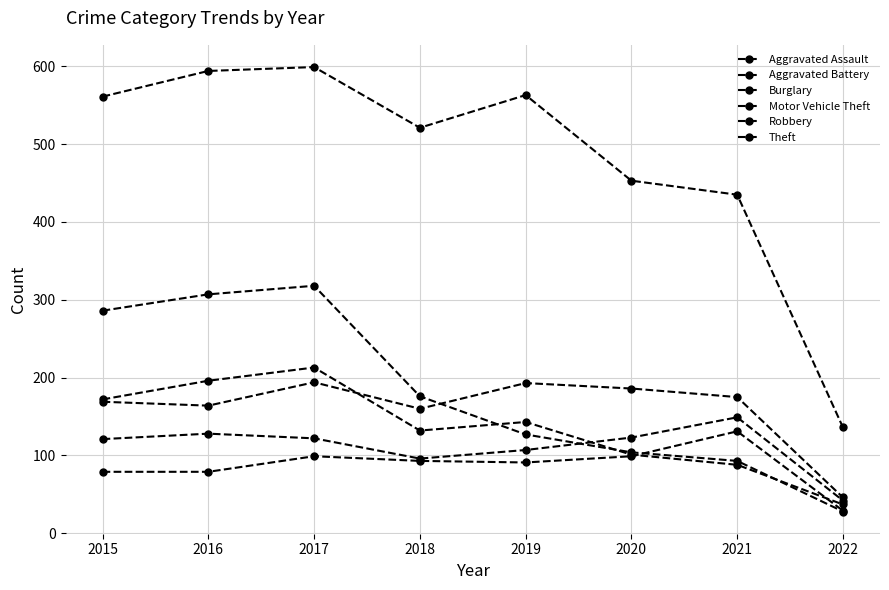

Count the number of data series in this chart.

6